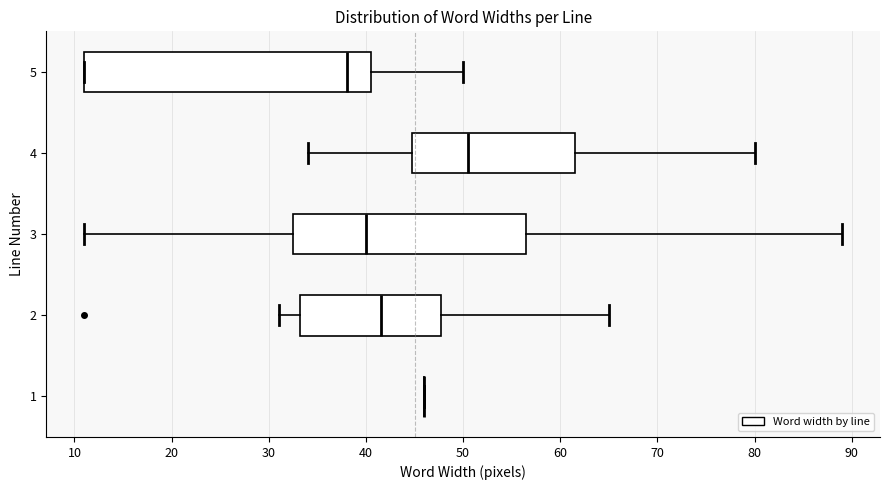

Reading bottom to top, read every box against the x-axis: the position of its median line, the range the box covers, and the ends of its whiskers. The values are not printed on the chart, so give them approximately, as read against the axis.

1: box collapsed to a line at 46, whiskers 46 to 46
2: median 42, box 33 to 48, whiskers 31 to 65
3: median 40, box 33 to 57, whiskers 11 to 89
4: median 51, box 45 to 62, whiskers 34 to 80
5: median 38, box 11 to 41, whiskers 11 to 50